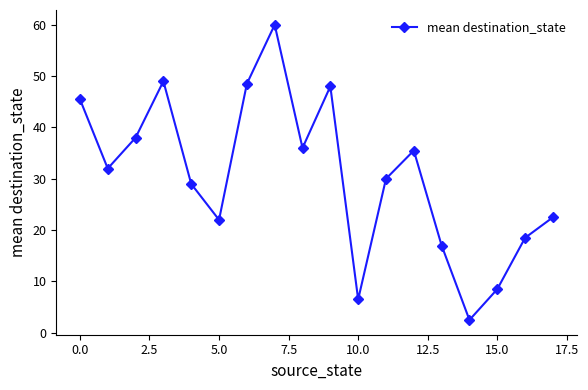

What is the value of the 4th point from the left?

49.0